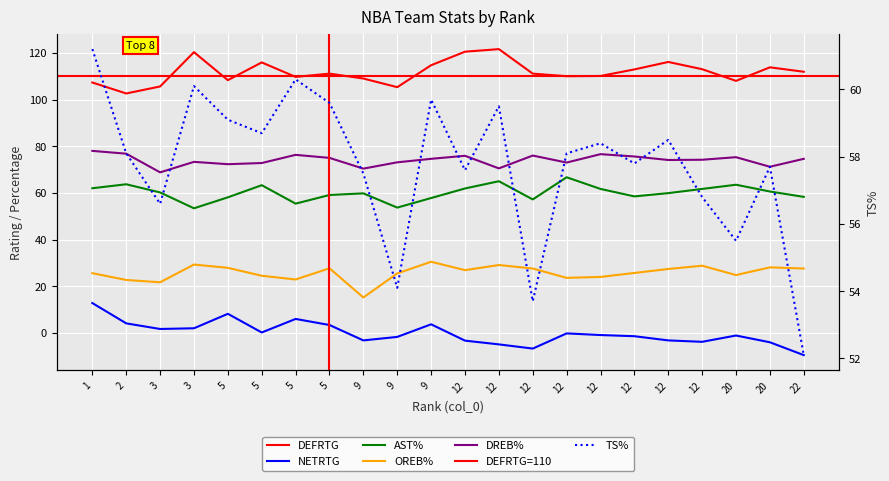

Which series changed the most between 9 and 12?

DEFRTG